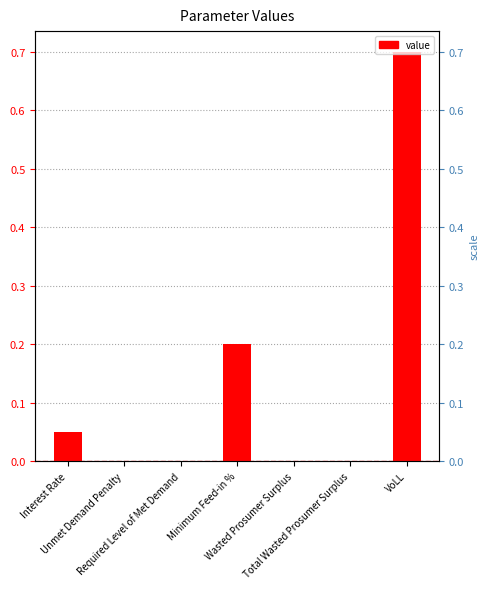

Reading left to right, list all the values displayed in this chart.

Interest Rate=0.1	Unmet Demand Penalty=0.0	Required Level of Met Demand=0.0	Minimum Feed-in %=0.2	Wasted Prosumer Surplus=0.0	Total Wasted Prosumer Surplus=0.0	VoLL=0.7